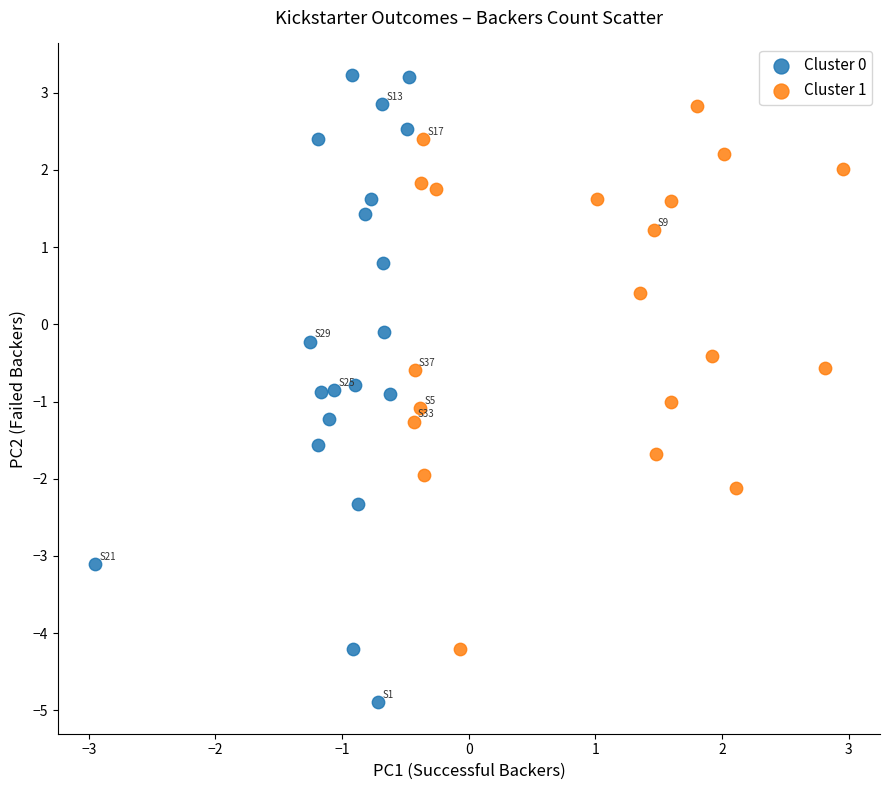

Which series has the largest Y range (max minus min)?

Cluster 0